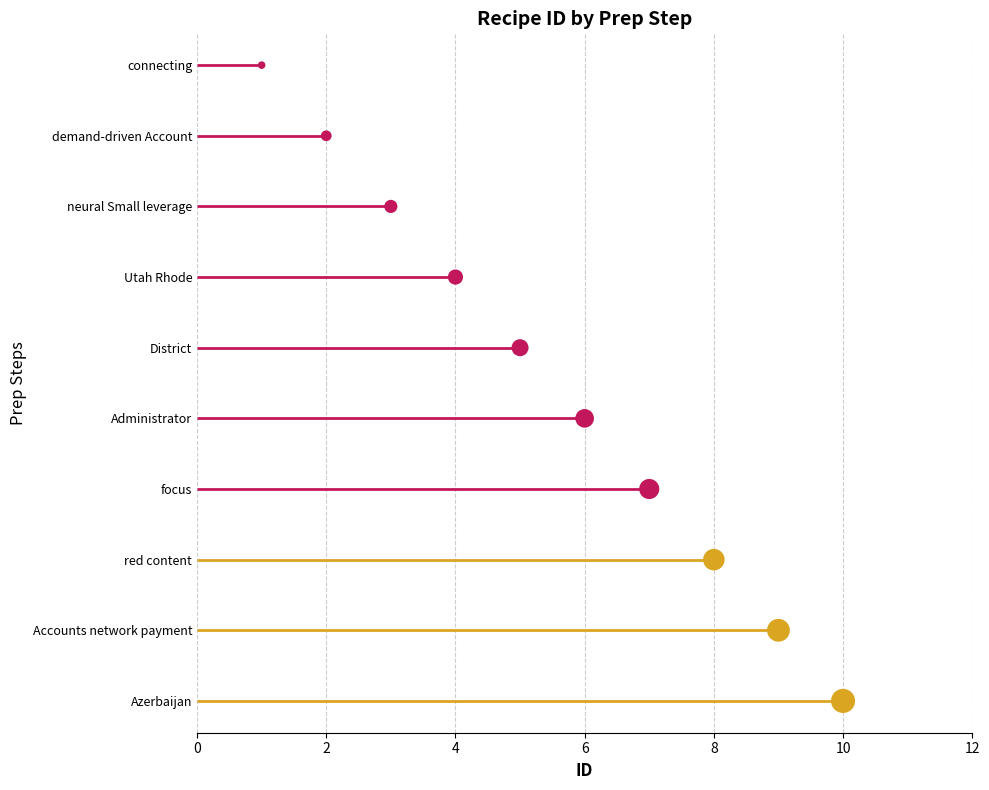

What is the change in value from 6 to 12?

+3